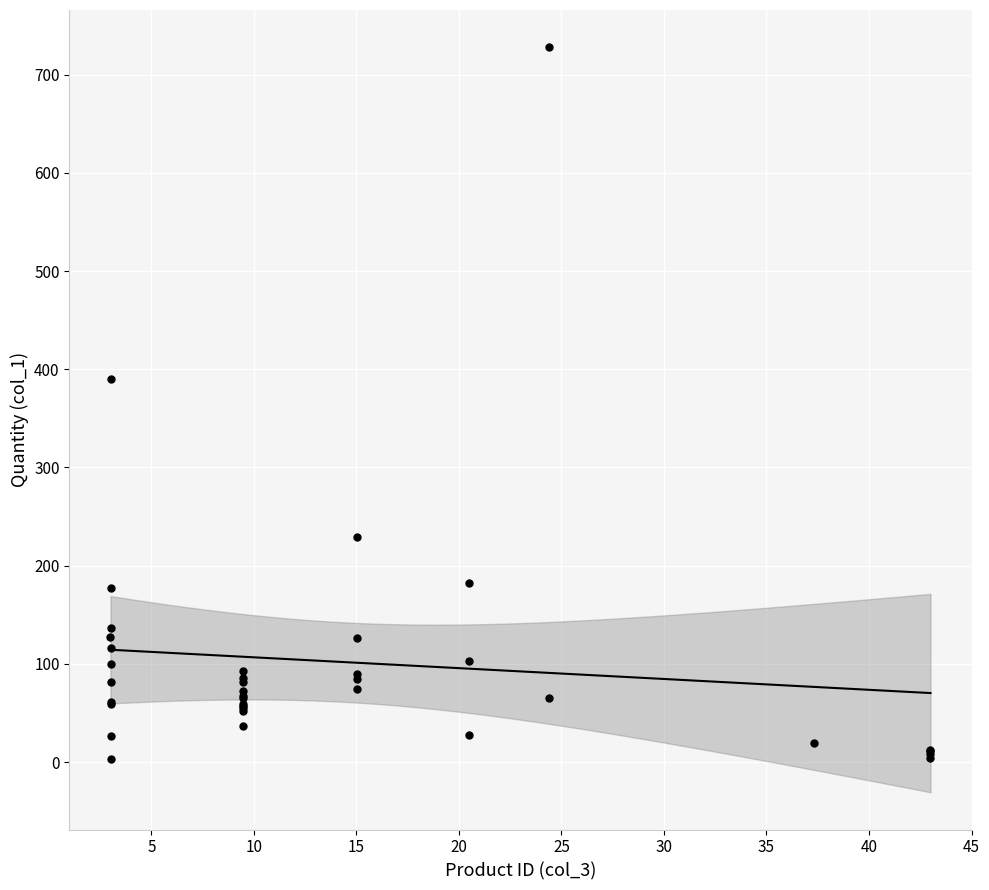

What Y value in the scatter plot is closest to 365?

390